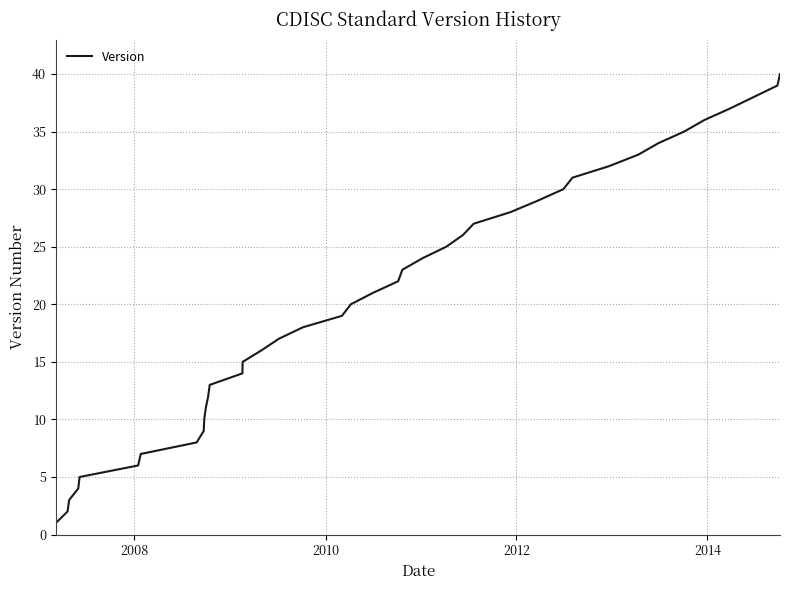

What is the minimum value shown in the chart?

1